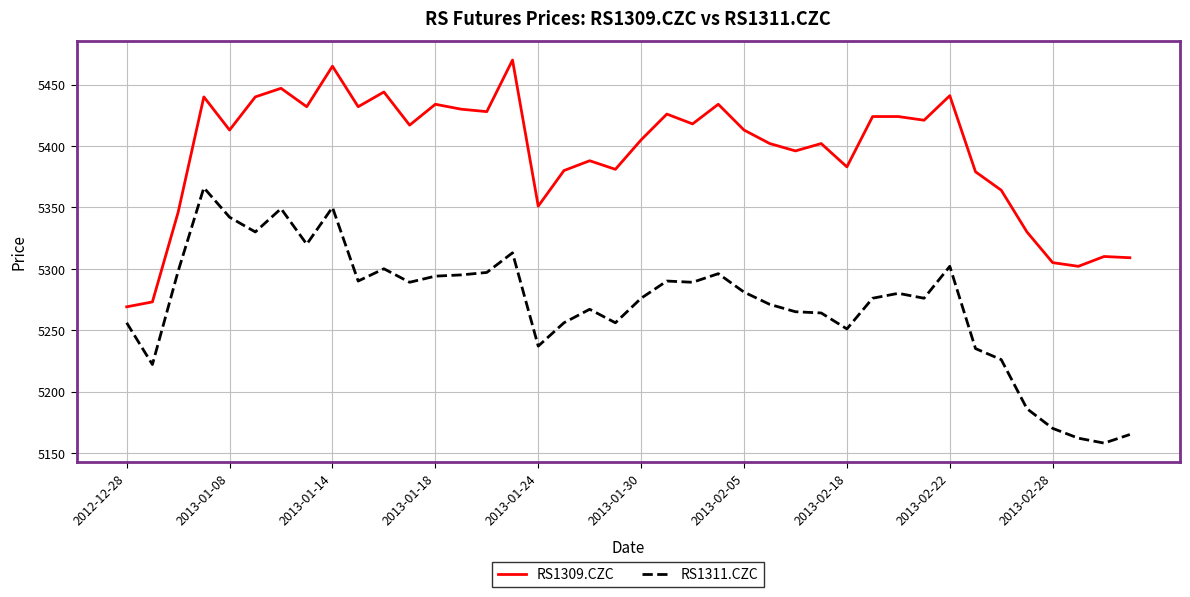

Rank the series by their average value, from lowest to highest.

RS1311.CZC, RS1309.CZC